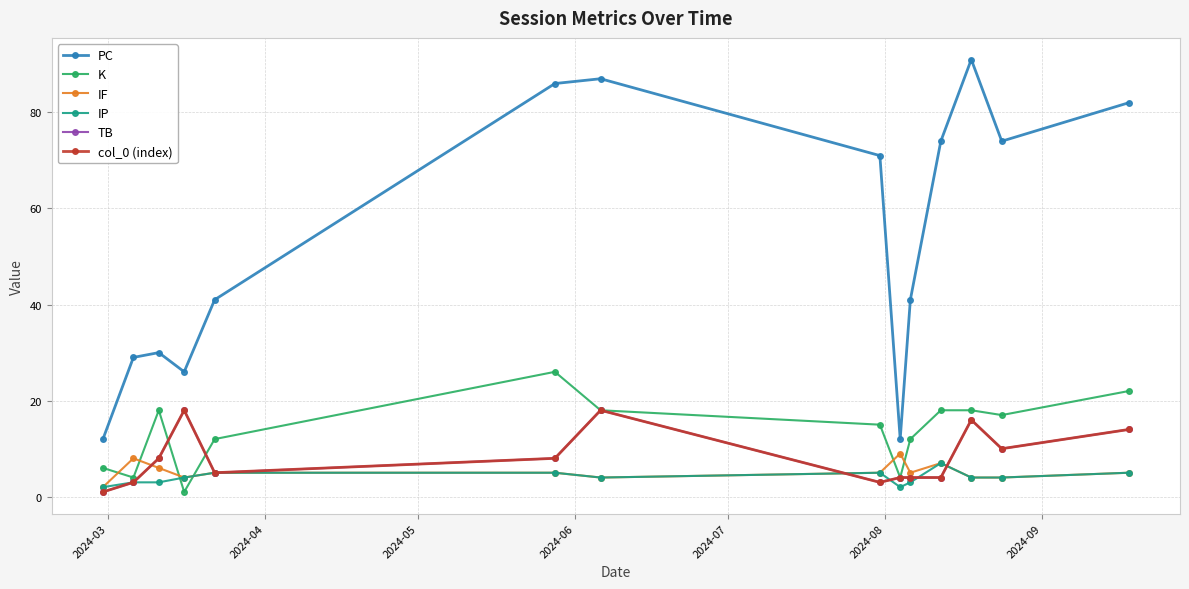

What is the highest value of the IP series?

7